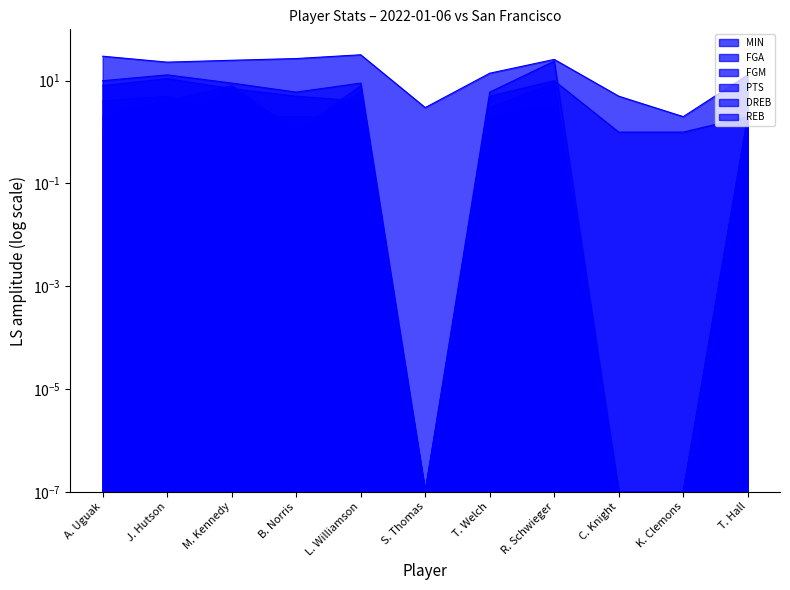

What are all the series names shown in the legend?

MIN, FGA, FGM, PTS, DREB, REB